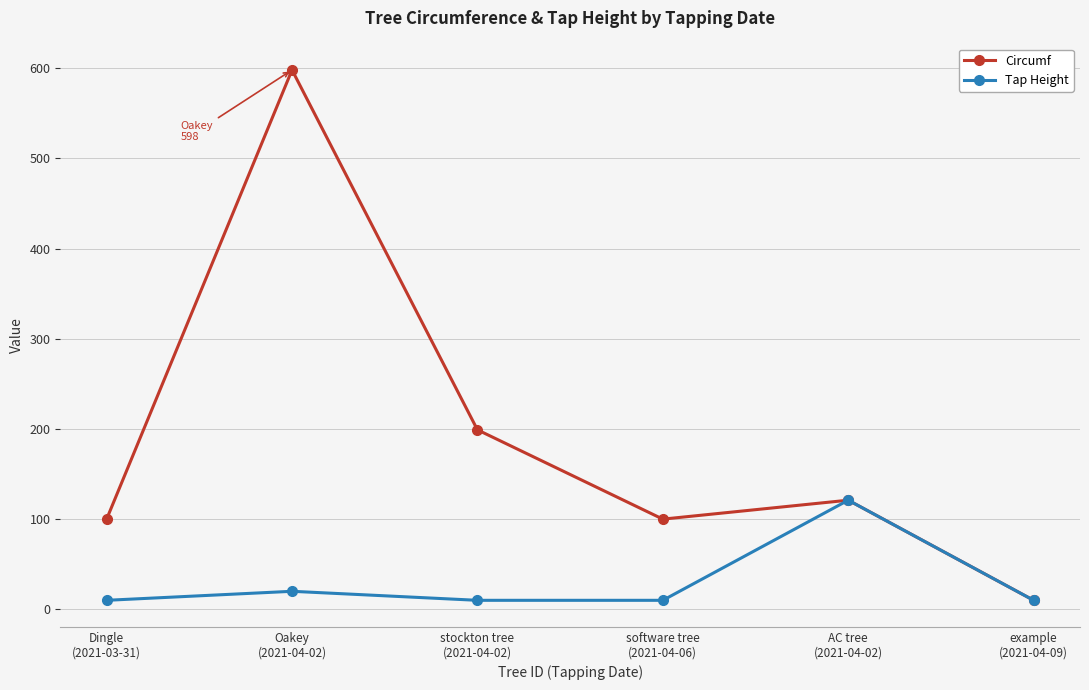

How many data points in Circumf are less than 121?

3